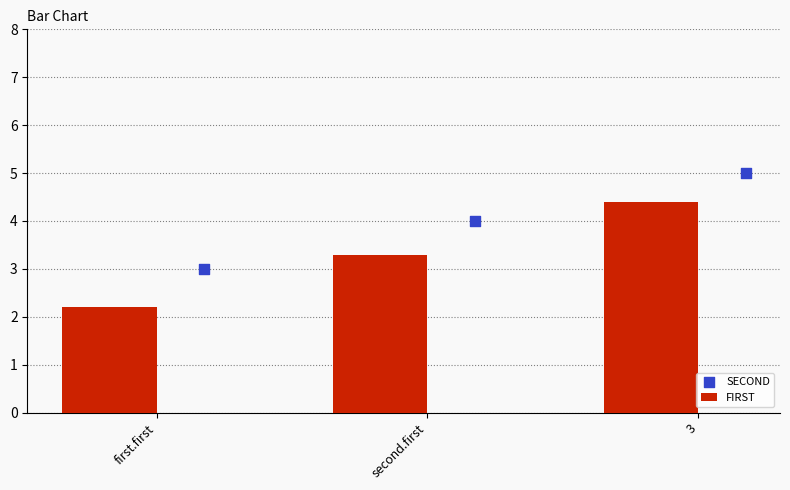

What value does the FIRST series have at first.first?

2.2